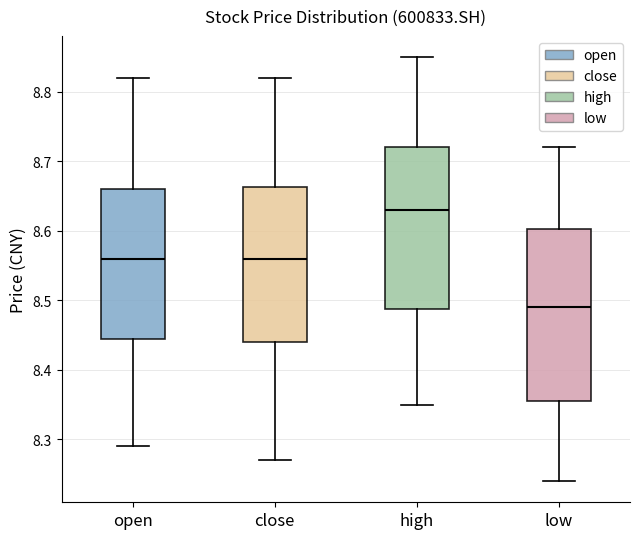

Reading left to right, read every box against the y-axis: the position of its median line, the range the box covers, and the ends of its whiskers. The values are not printed on the chart, so give them approximately, as read against the axis.

open: median 8.56, box 8.45 to 8.66, whiskers 8.29 to 8.82
close: median 8.56, box 8.44 to 8.66, whiskers 8.27 to 8.82
high: median 8.63, box 8.49 to 8.72, whiskers 8.35 to 8.85
low: median 8.49, box 8.36 to 8.60, whiskers 8.24 to 8.72